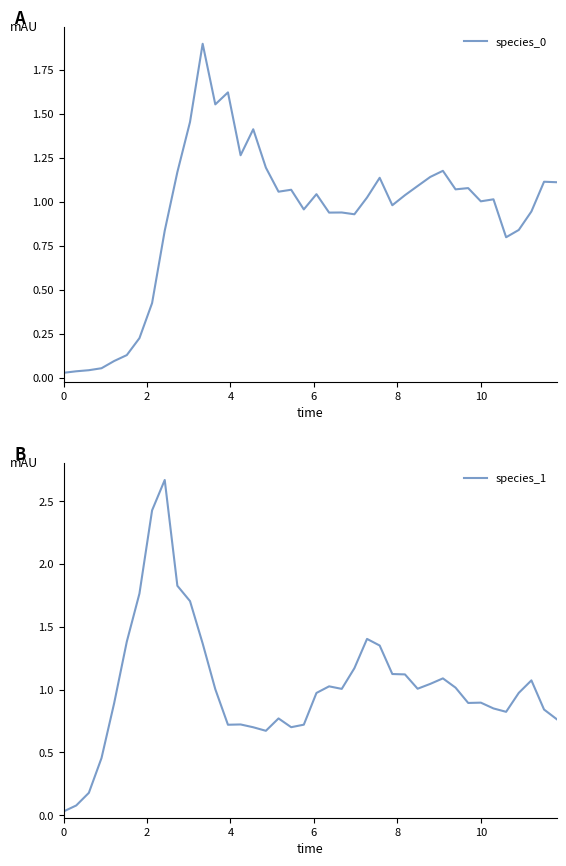

How many times do species_0 and species_1 cross each other?

5